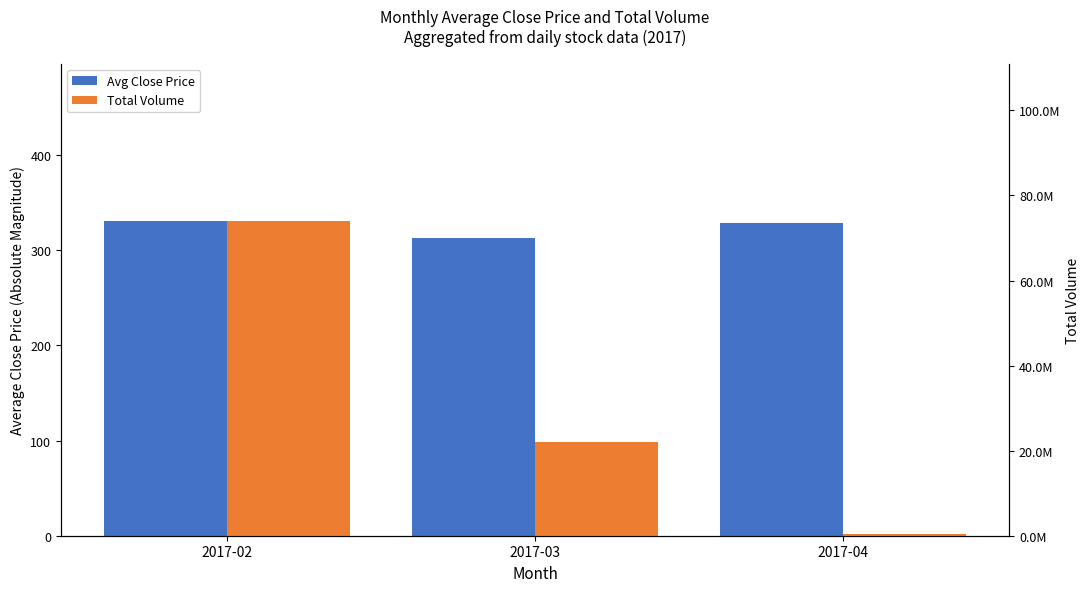

Does the chart contain stacked bars?

No